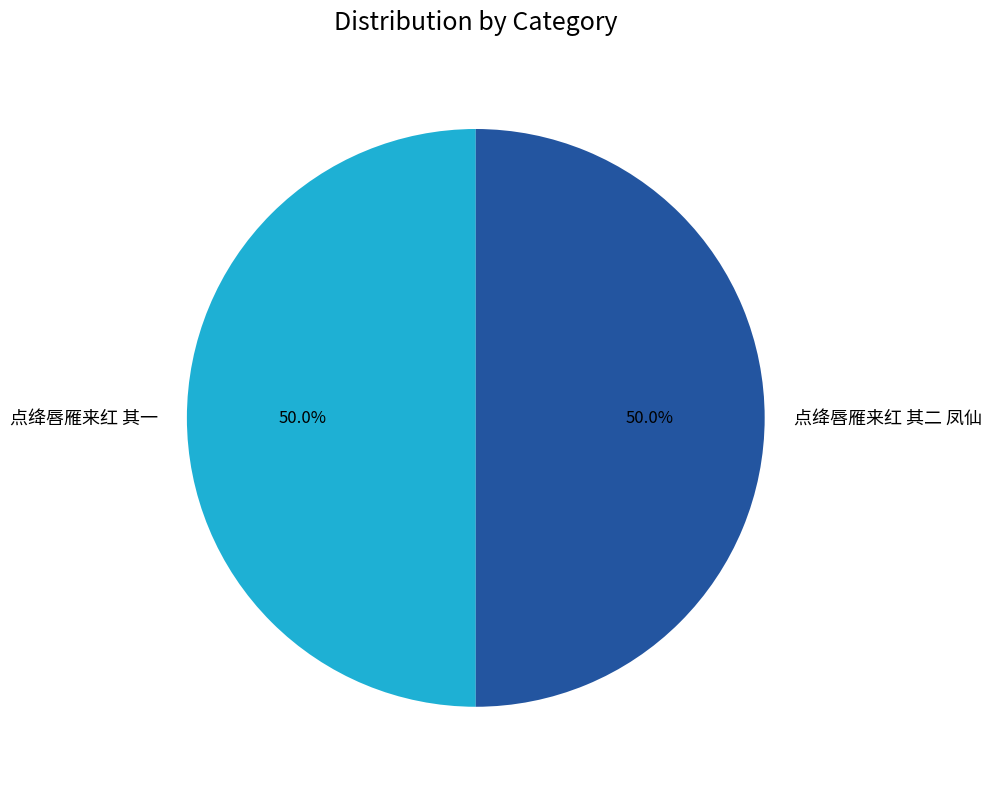

How many segments does this pie chart have?

2